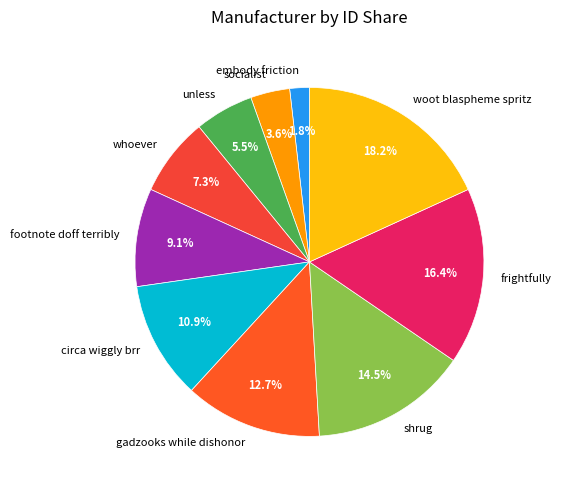

Which has a higher value, whoever or woot blaspheme spritz?

woot blaspheme spritz